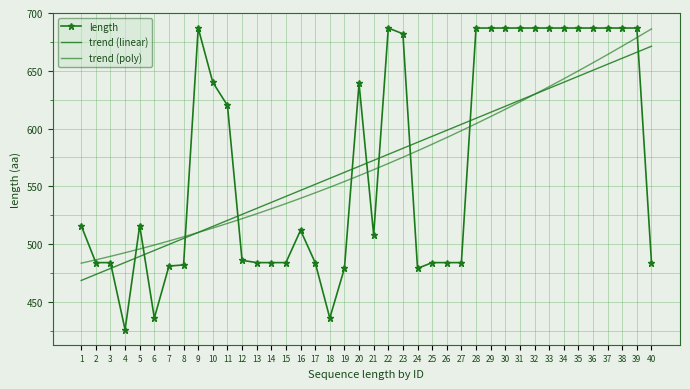

True or false: length and trend (poly) cross at least once.

True